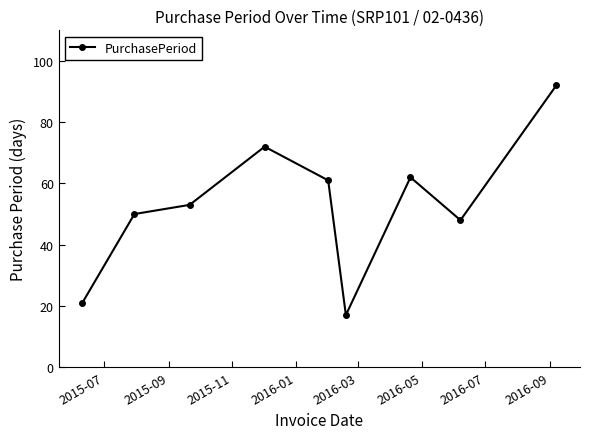

What is the value of the 4th point from the left?

72